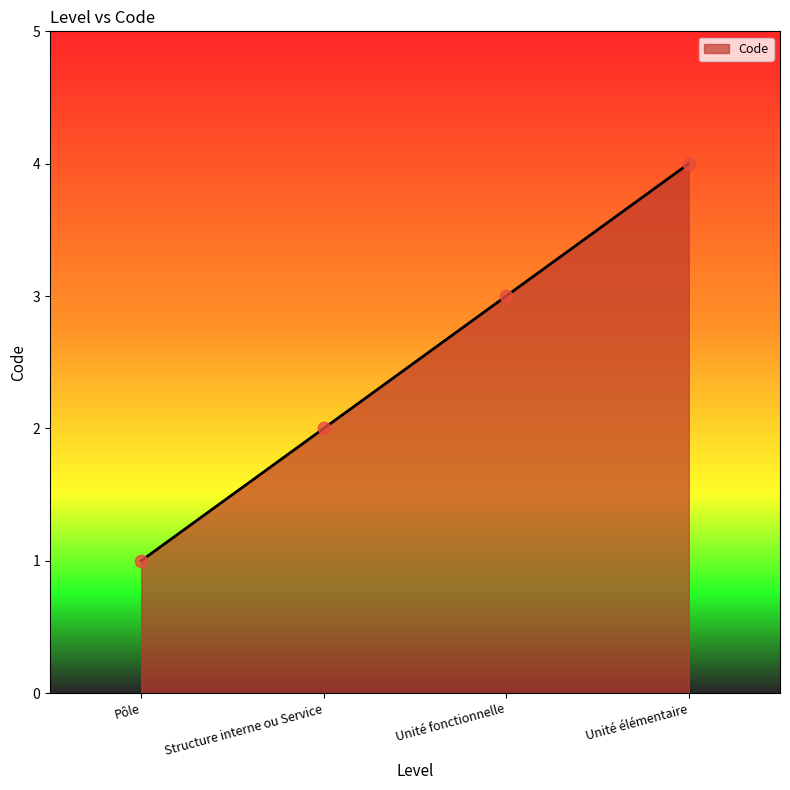

Between Unité élémentaire and Unité fonctionnelle, which is larger?

Unité élémentaire